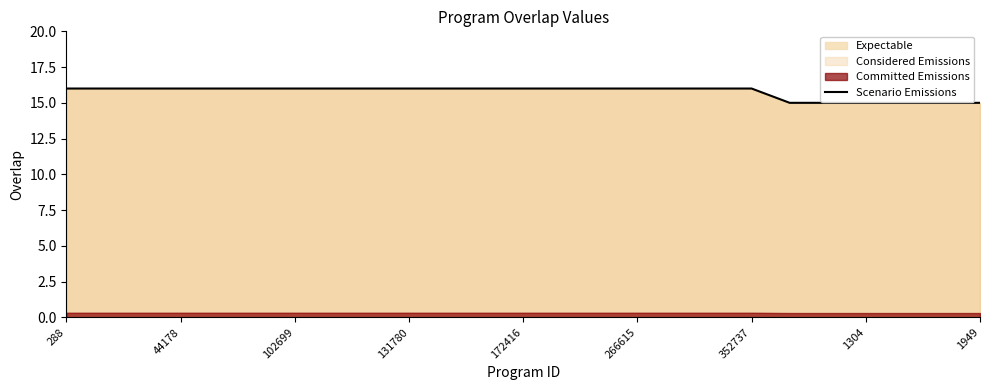

What is the lowest value of the Scenario Emissions series?

15